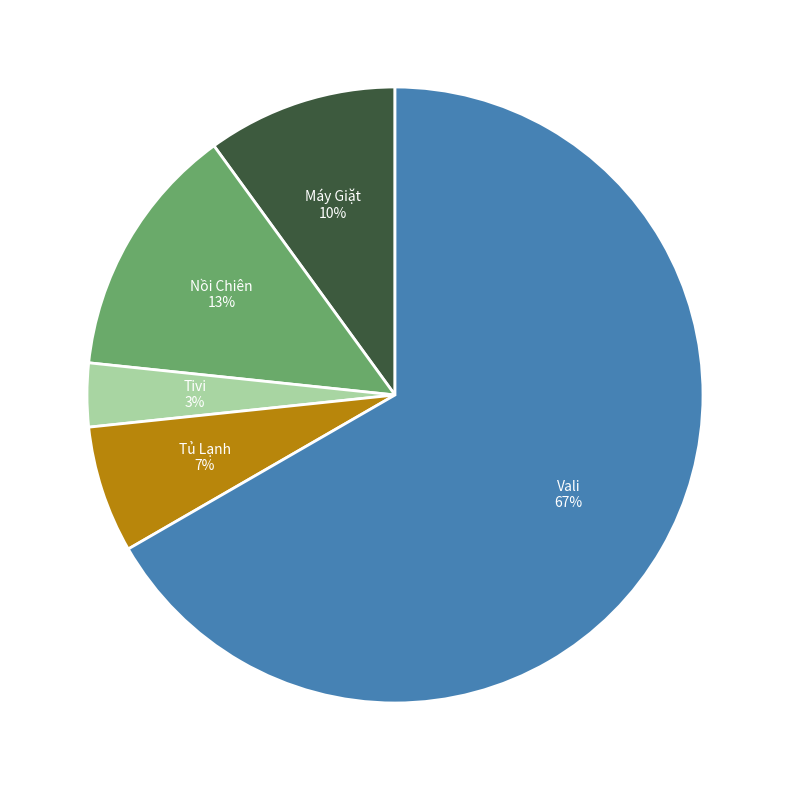

Which category accounts for the majority?

Vali